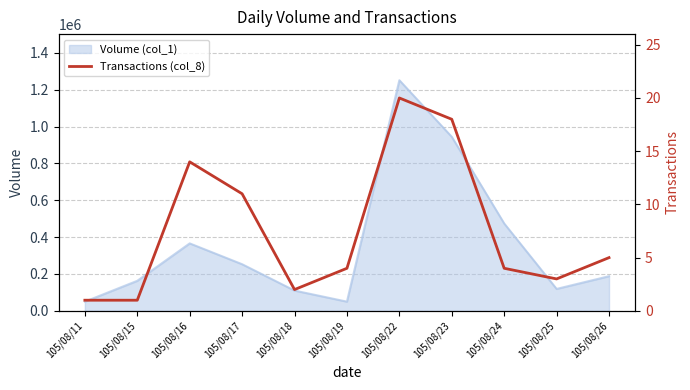

What is the difference between the maximum and minimum values?

19